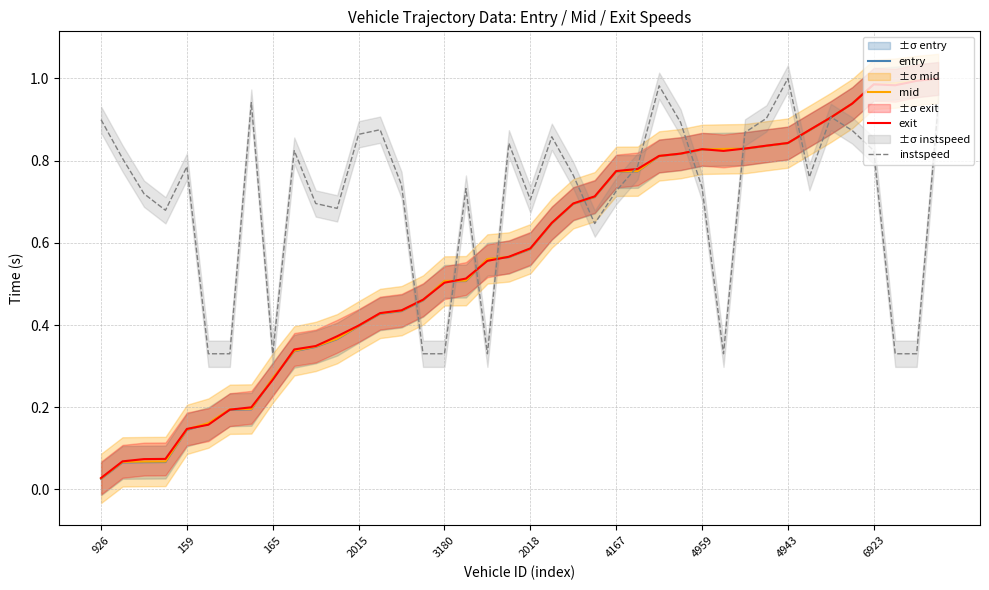

Where is mid nearest to the value 0?

926